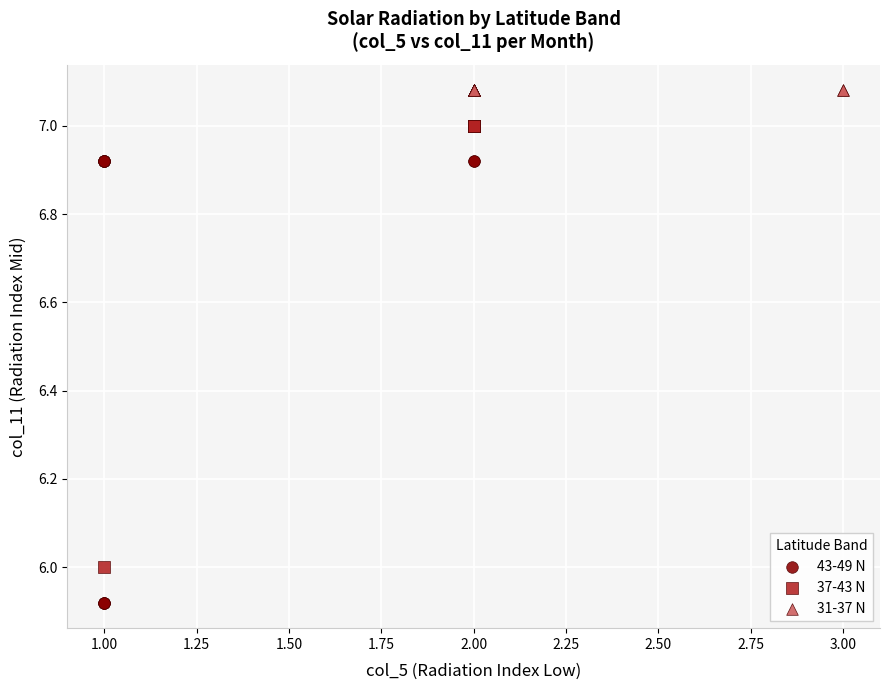

Which series reaches the minimum Y coordinate?

43-49 N